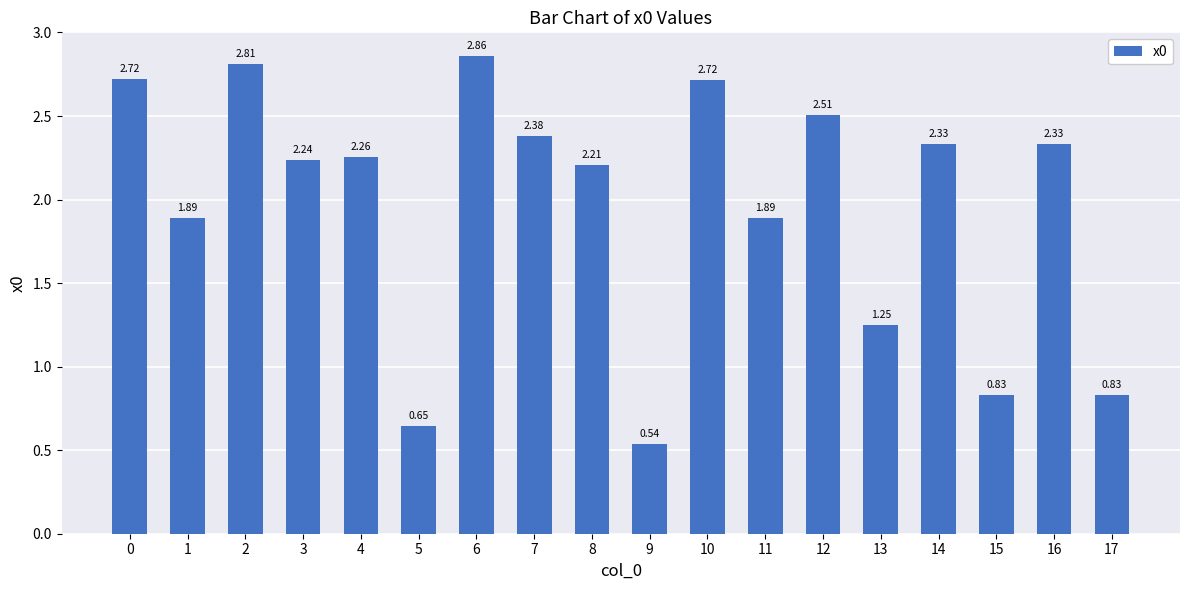

The chart shows a value of 1.0 at 11. True or false?

False